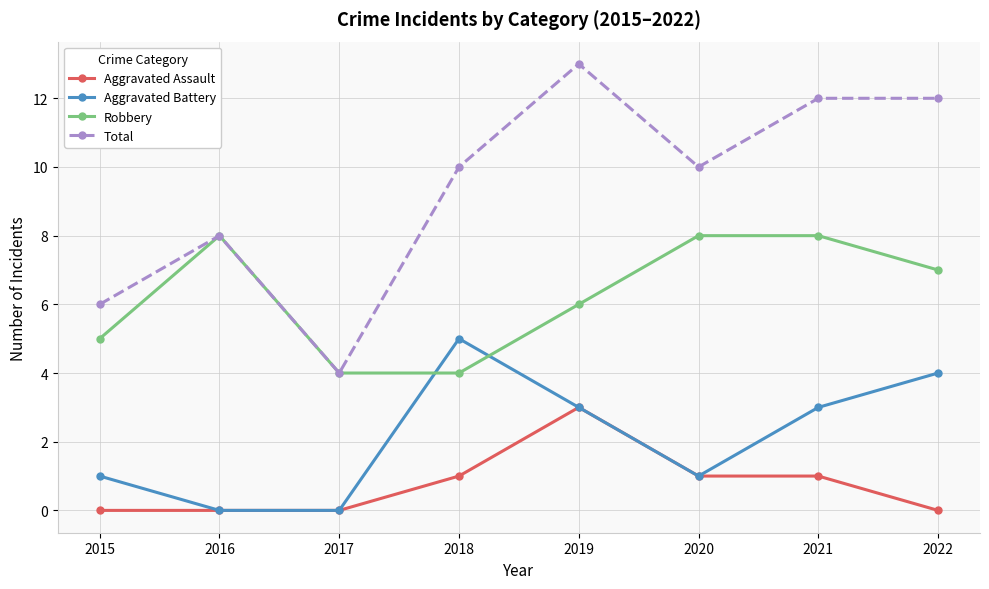

True or false: Robbery has more than 0 interior local peaks.

True